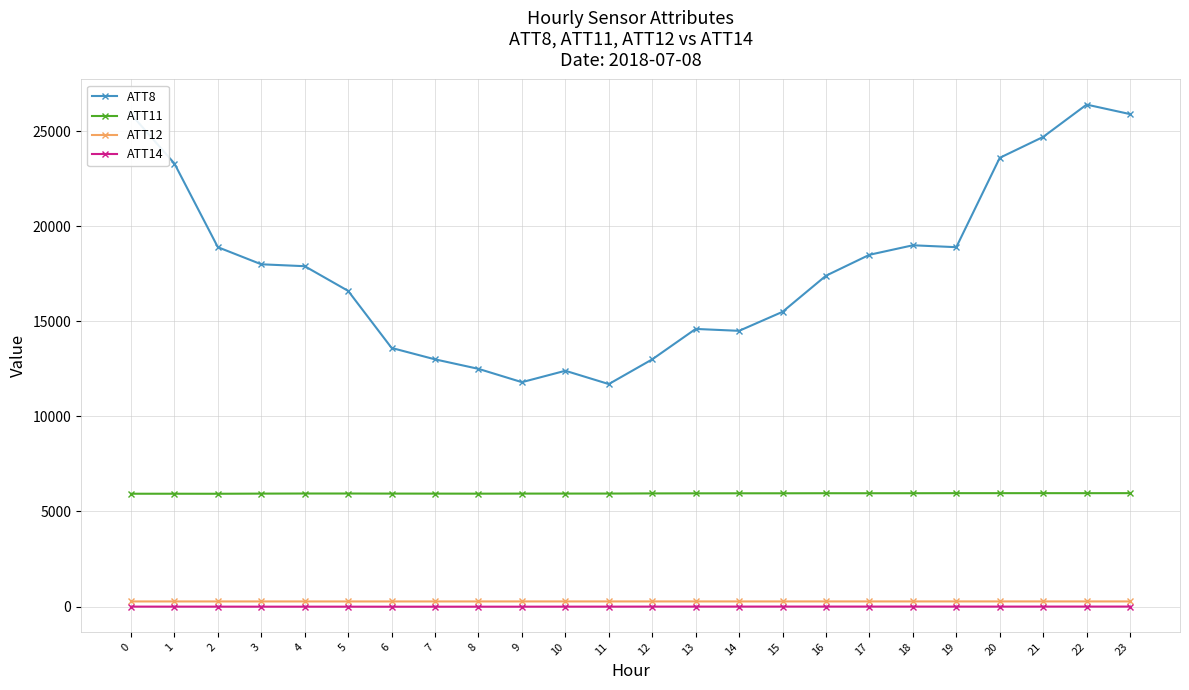

Which category has the highest value in the ATT8 series?

22